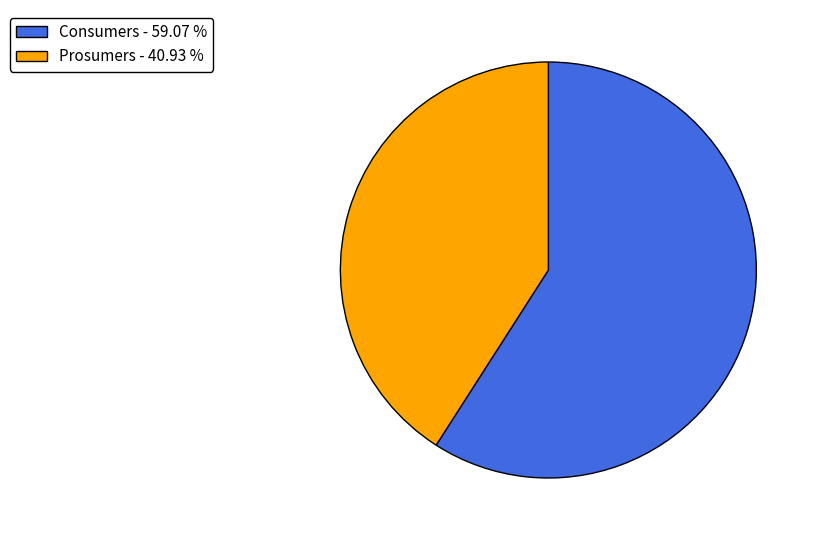

Combined, do Prosumers and Consumers account for over 50%?

Yes